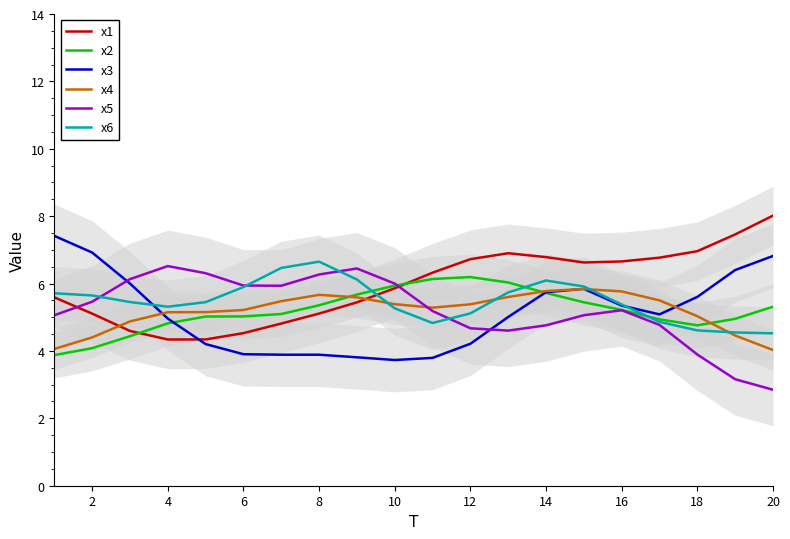

In x4, how many points are lower than both neighbors (excluding endpoints)?

1